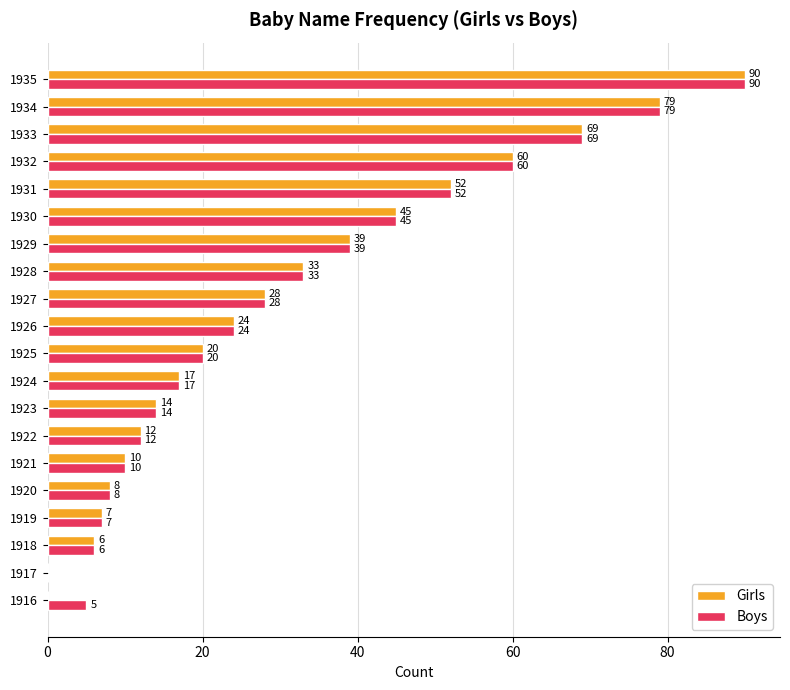

What is the sum of the Girls values at 1932 and 1935?

150